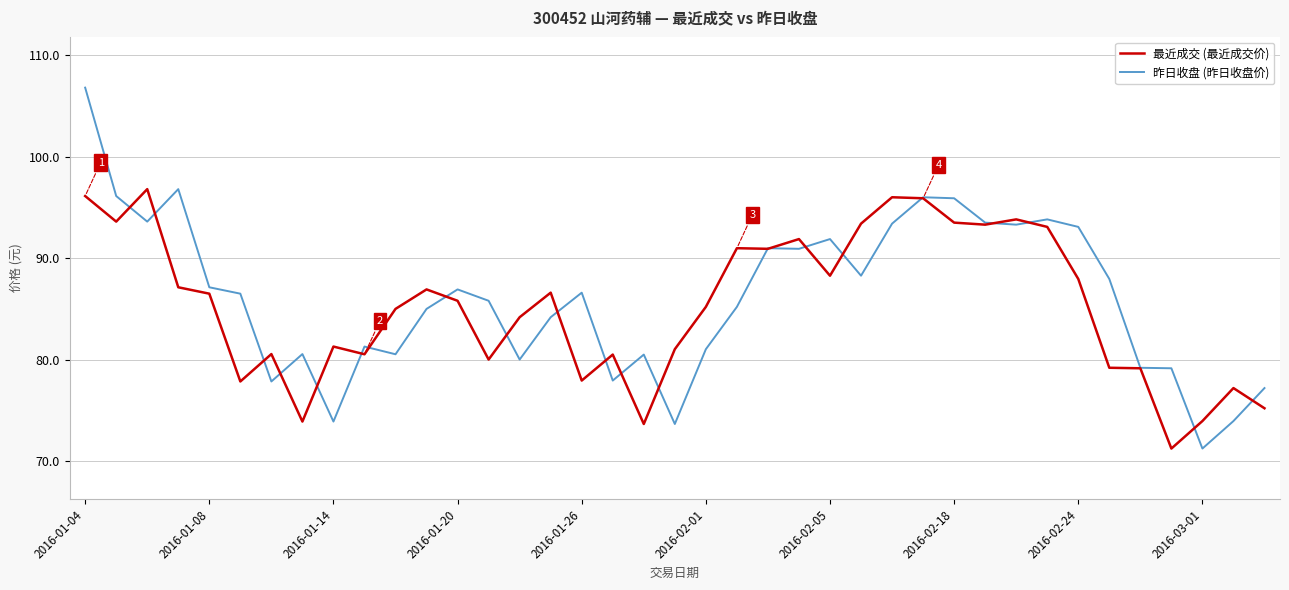

What is the minimum value for 最近成交 (最近成交价)?

71.2